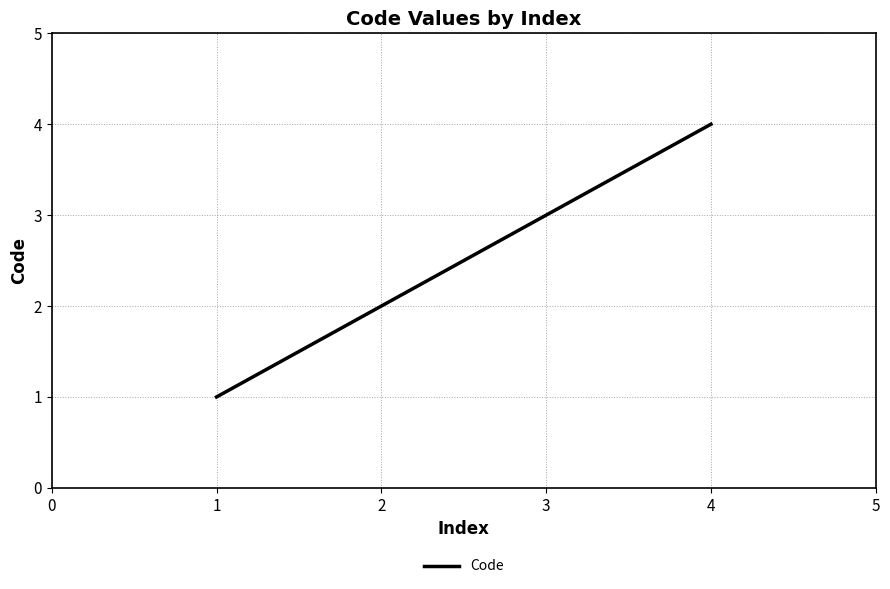

True or false: the data has more than 2 interior local peaks.

False